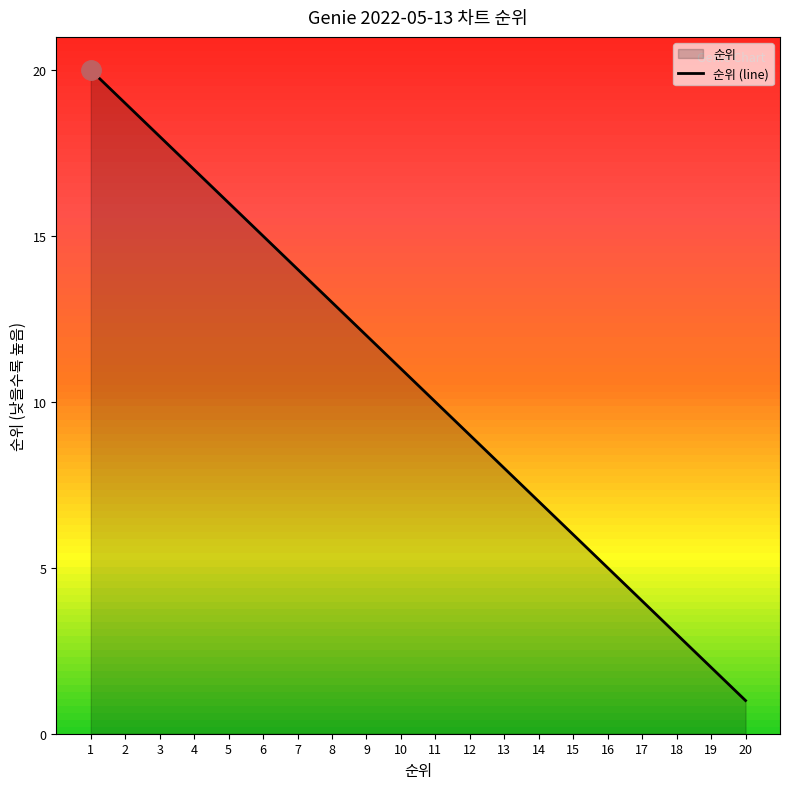

What is the smallest value displayed?

1